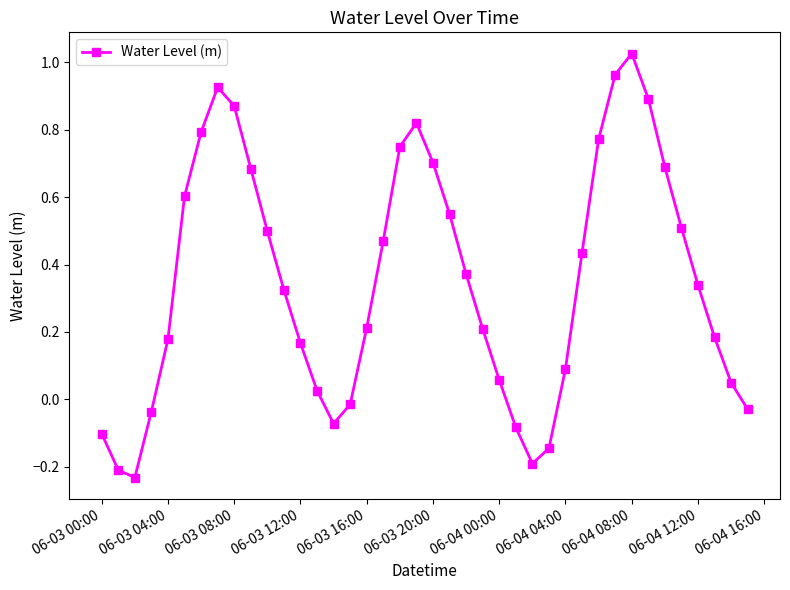

True or false: the data has more than 0 interior local peaks.

True